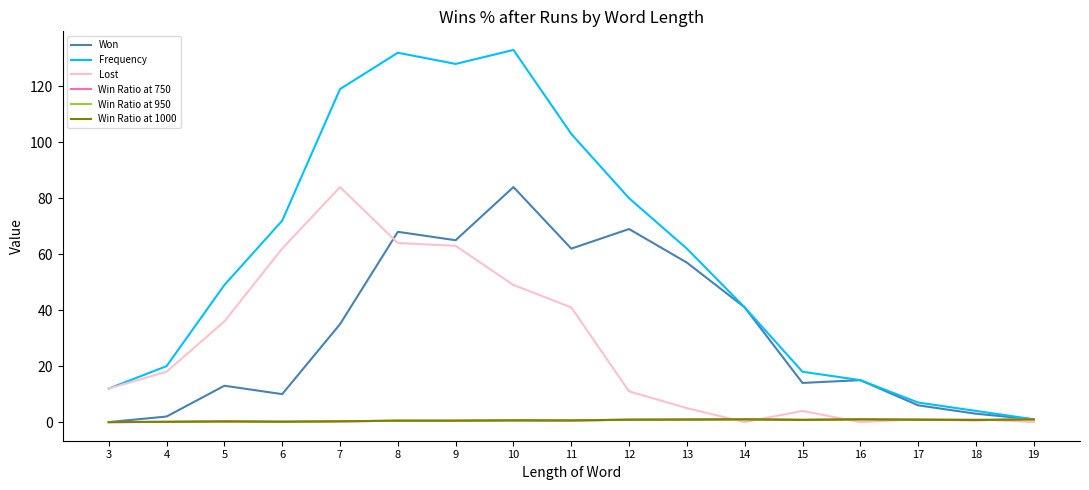

Is the value of Lost at 9 greater than the value of Frequency at 4?

Yes